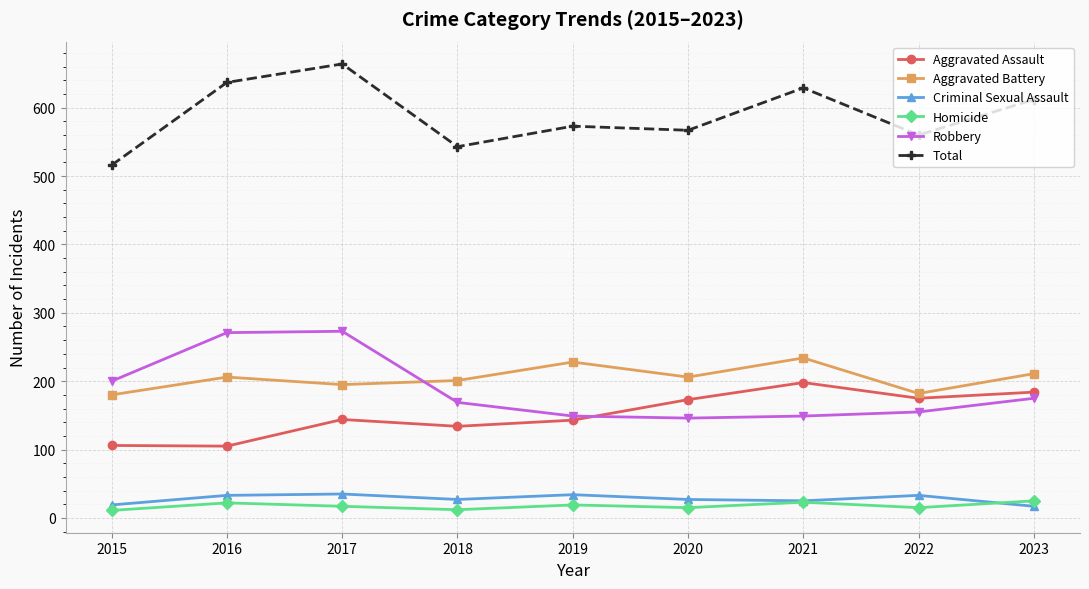

What is the total value across all series at 2021?

1258